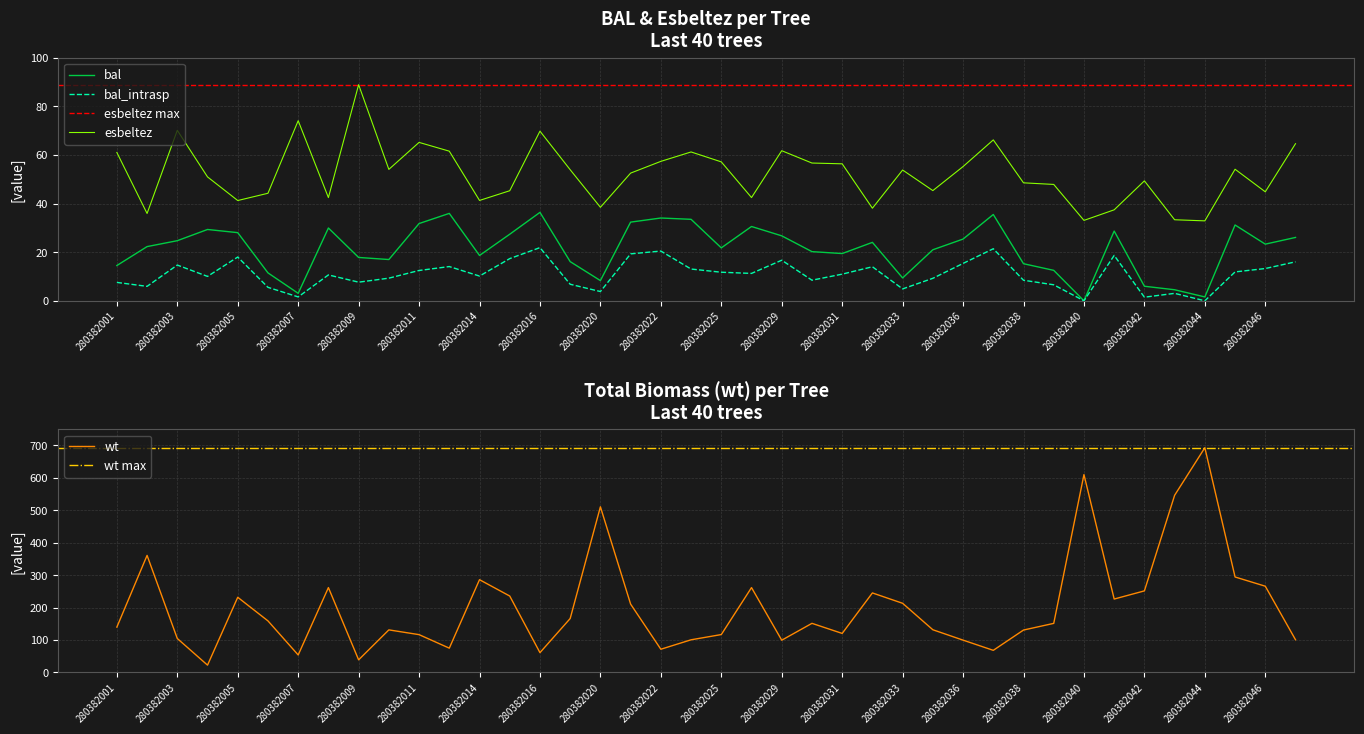

What is the value of the esbeltez point at the 6th from the left?

44.2